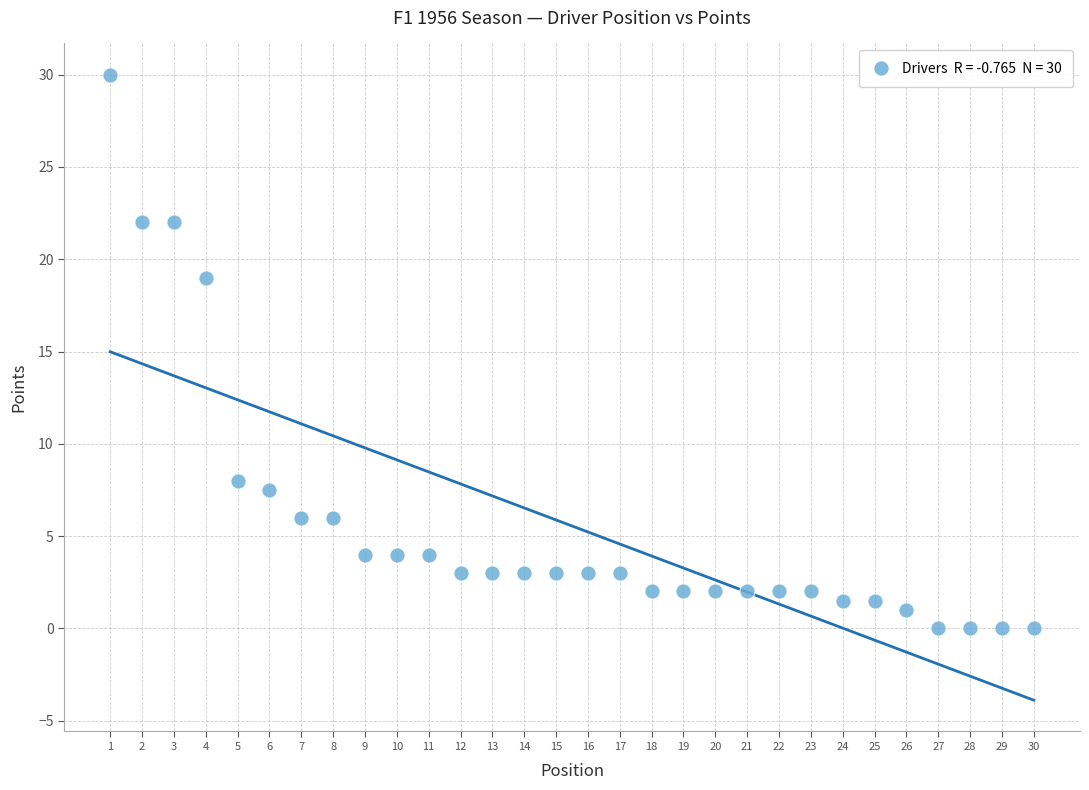

What Y value in the scatter plot is closest to 15?

19.0